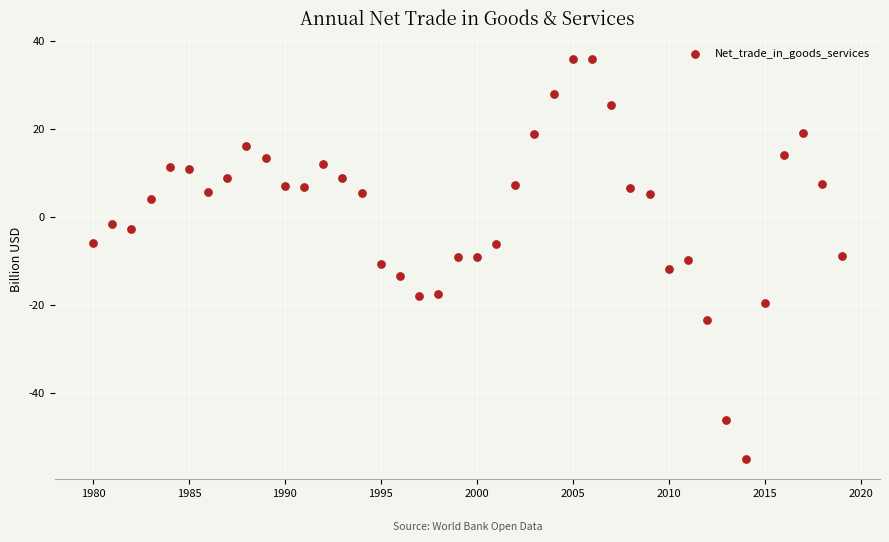

What is the range of Y values (max minus min)?

90.8